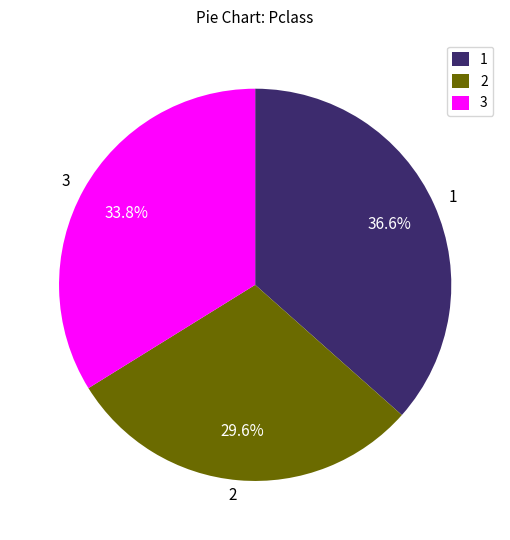

What percentage is NOT represented by 1?

63.4%